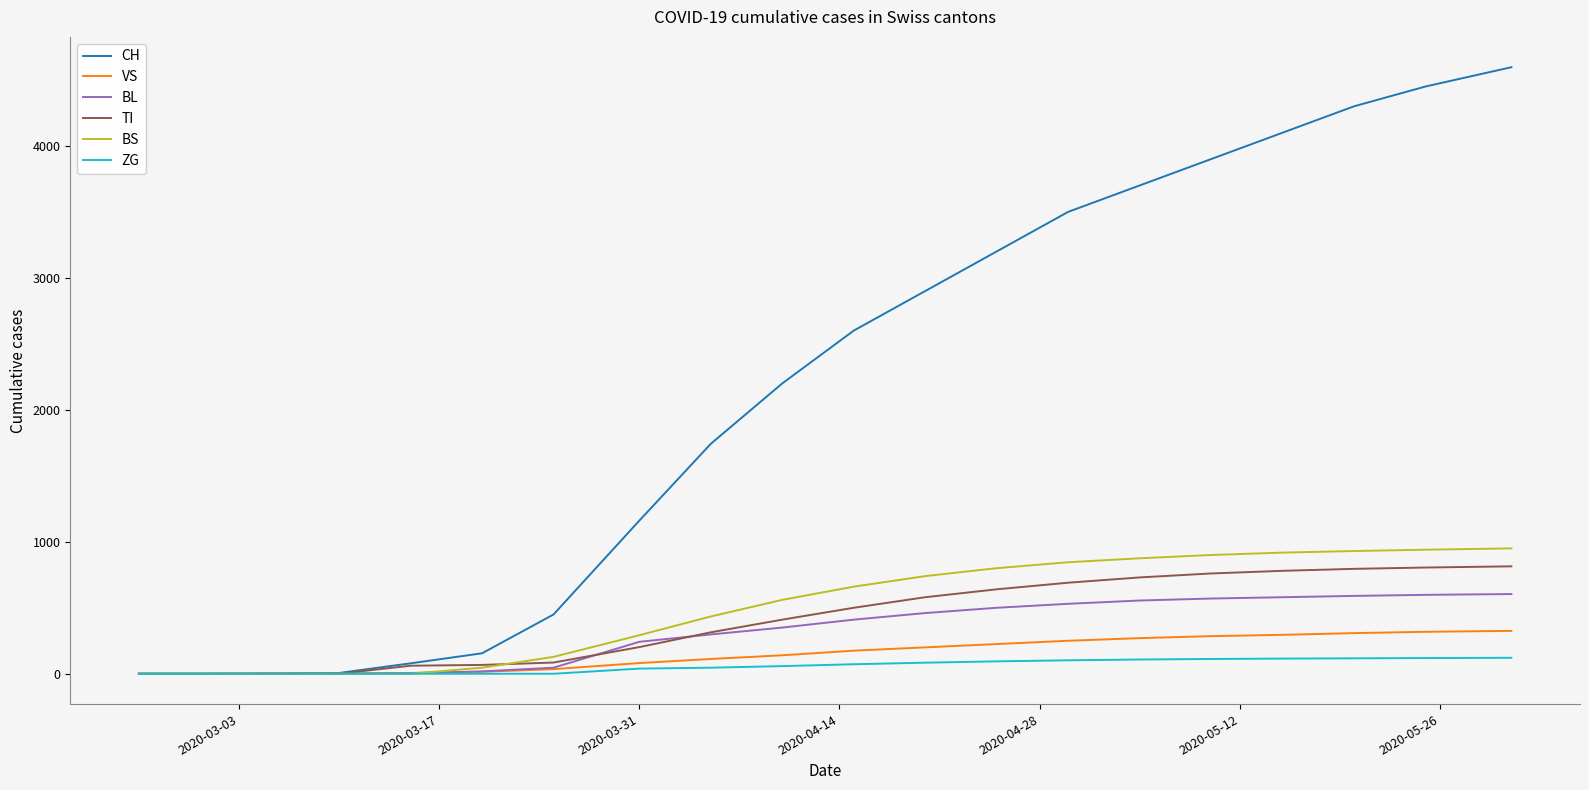

What are all the series names shown in the legend?

CH, VS, BL, TI, BS, ZG